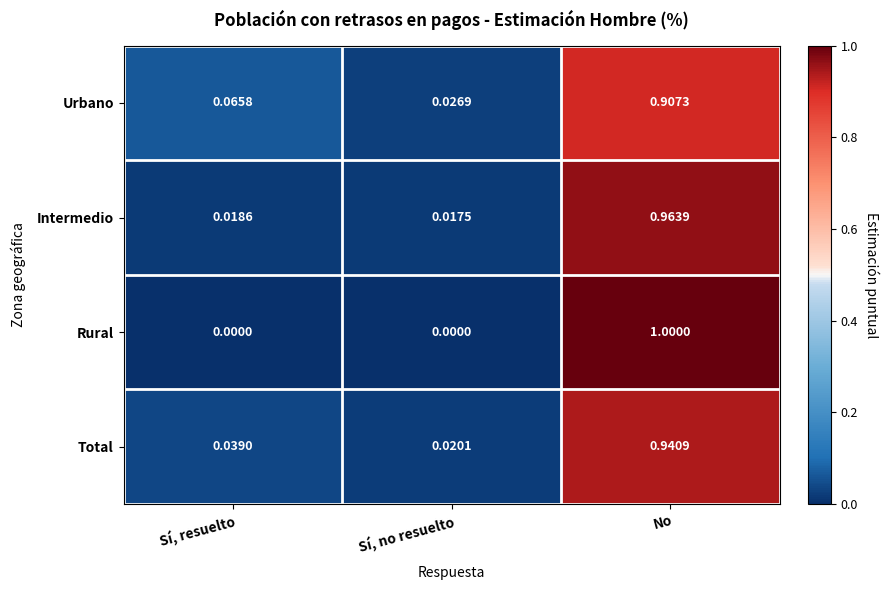

Where is Urbano nearest to the value 0?

Sí, no resuelto